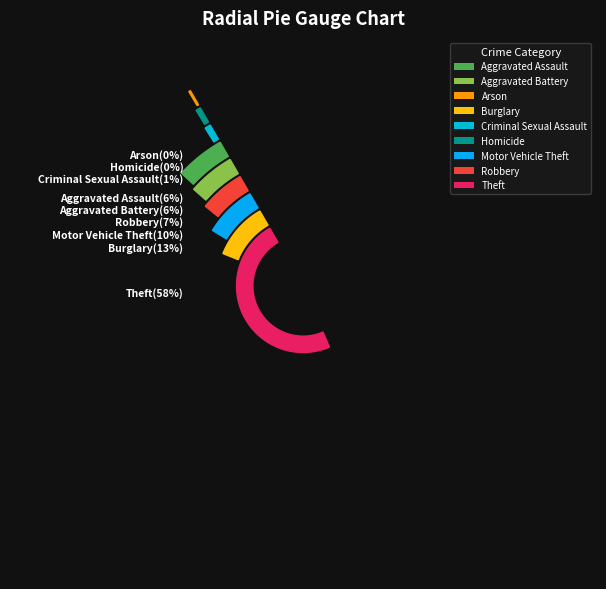

Do Aggravated Battery and Criminal Sexual Assault together represent more than half of the pie?

No